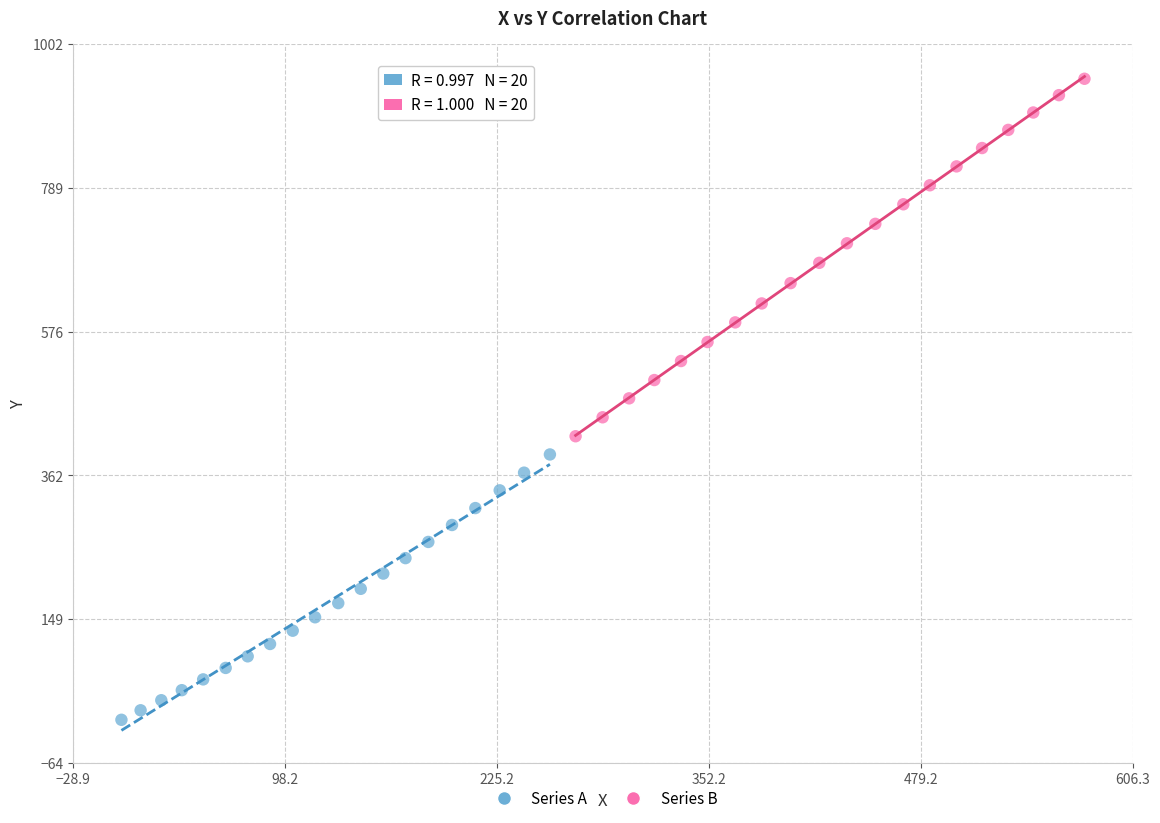

Which series reaches the maximum Y coordinate?

Series B